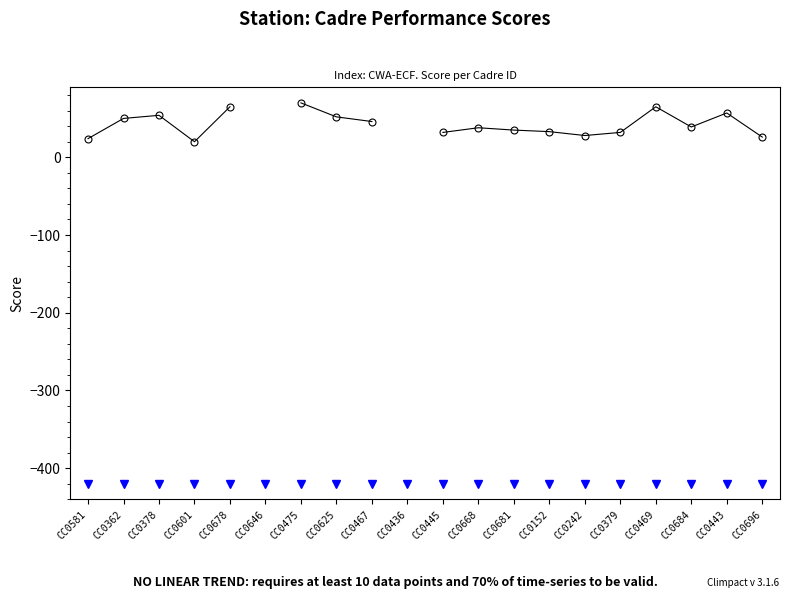

What is the greatest value displayed?

70.0